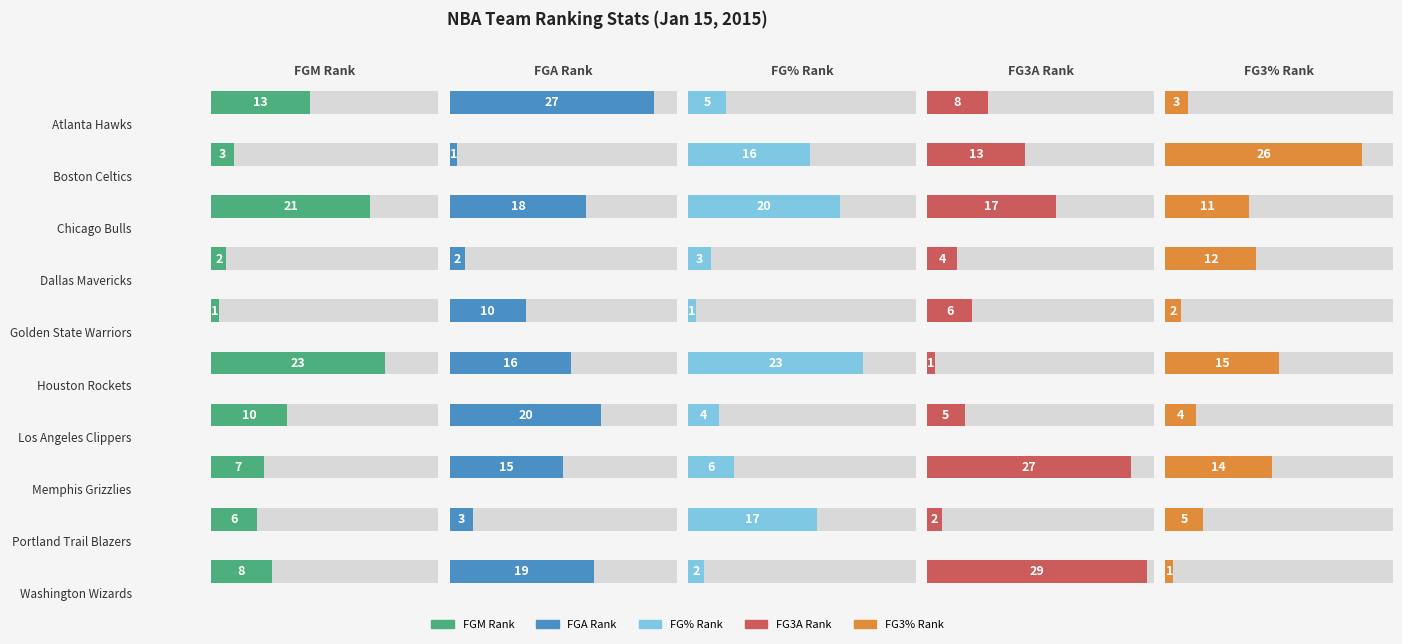

What is the label of the 6th bar from the left?

Houston Rockets